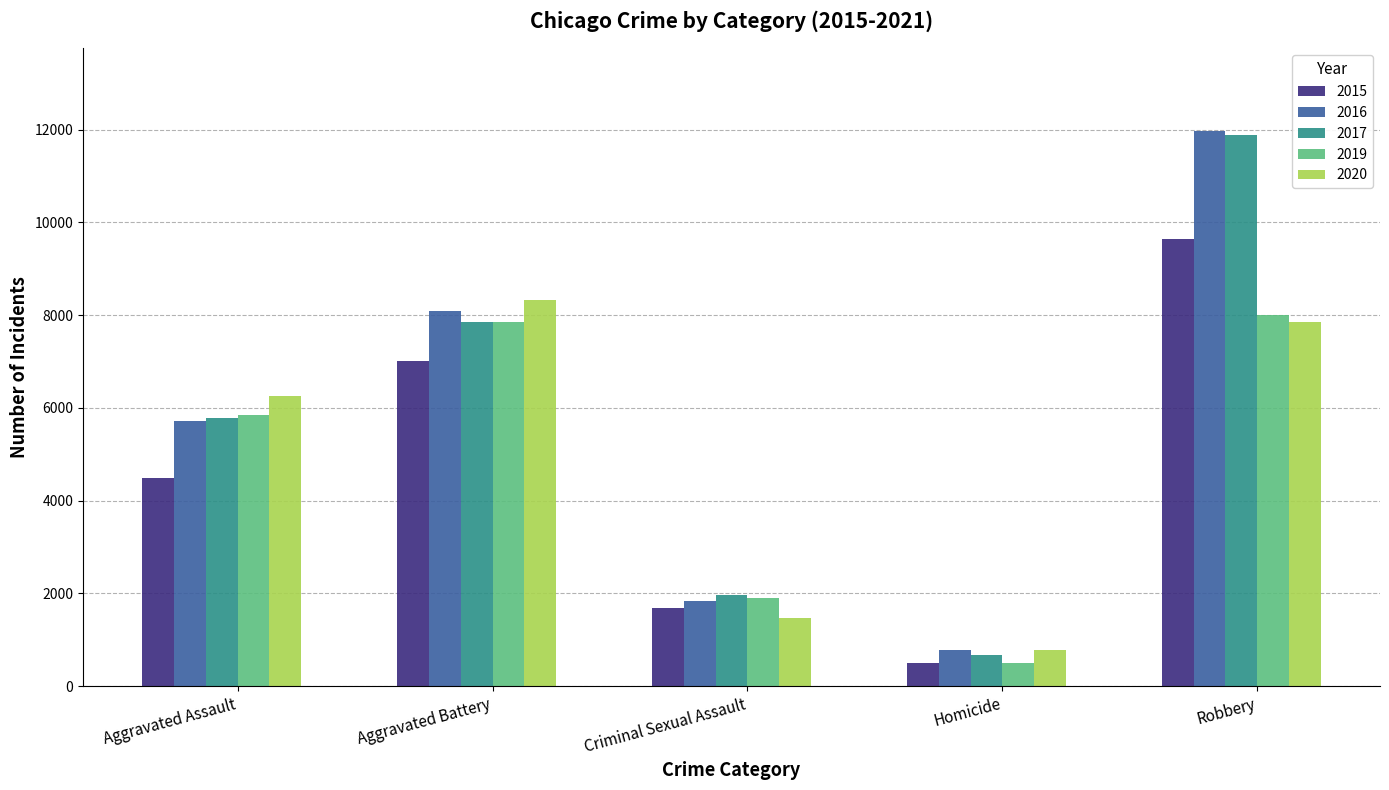

Count the number of data series in this chart.

5